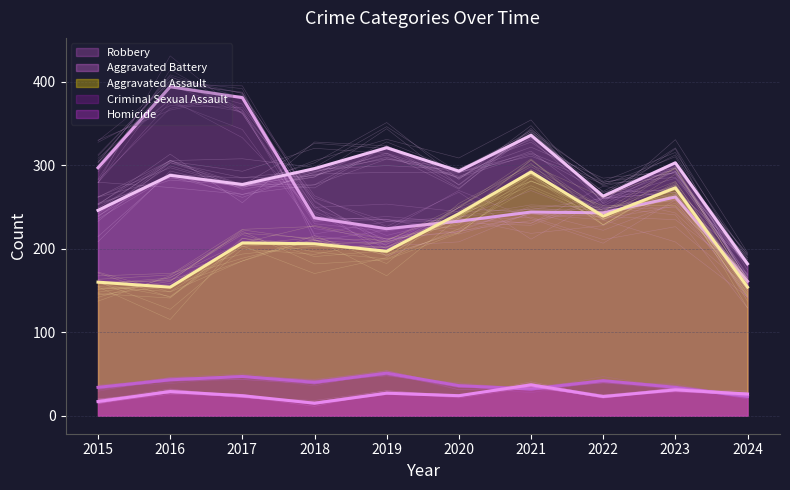

The value of Robbery at 2022 is 243. True or false?

True